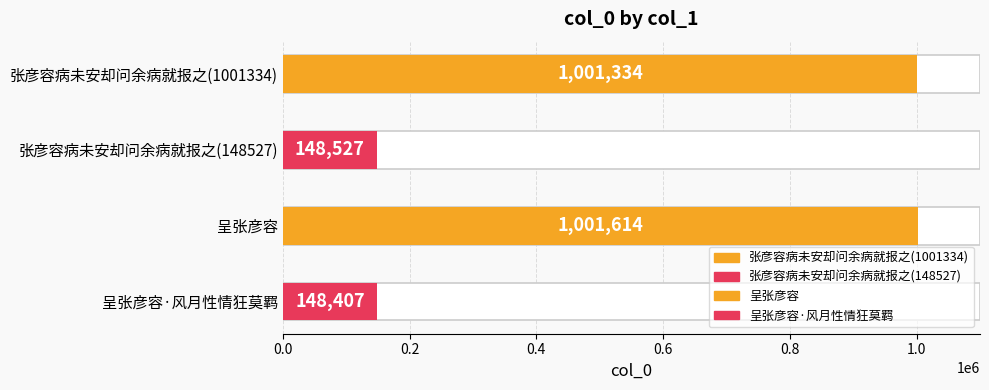

Which category has the lowest value across all series?

呈张彦容·风月性情狂莫羁